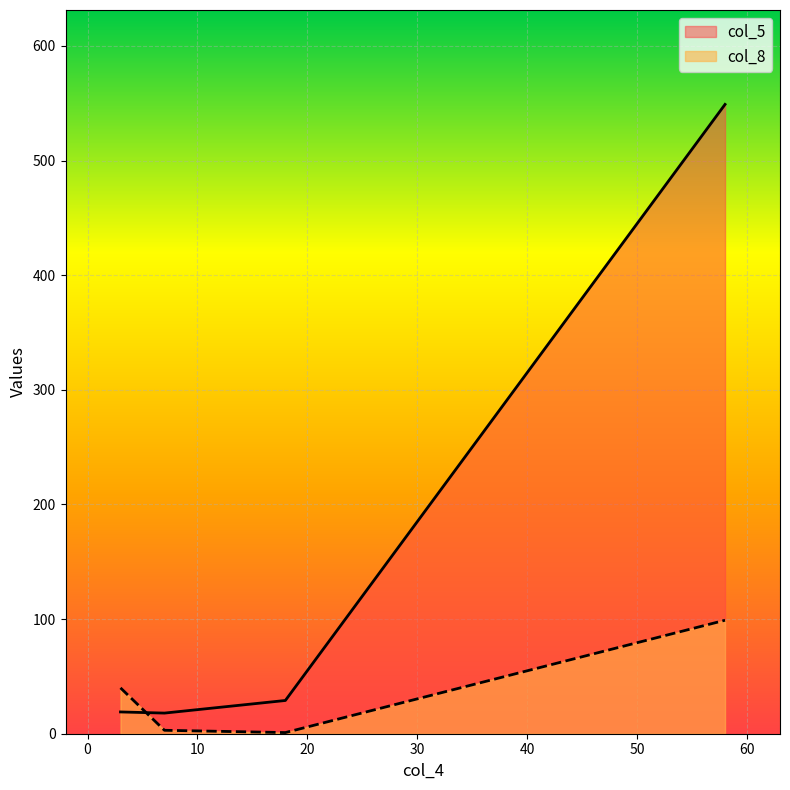

What is the difference between the second highest and second lowest values in the col_8 series?

37